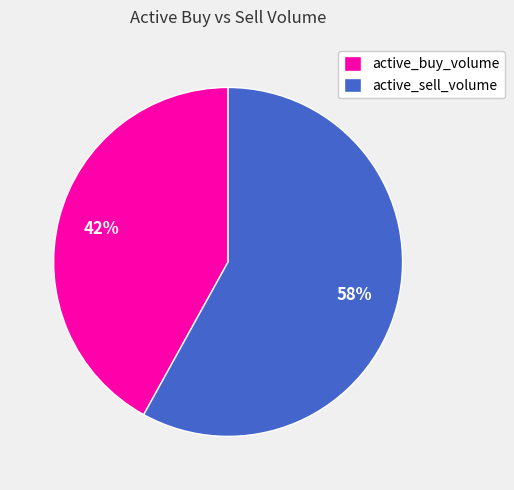

Combined, do active_sell_volume and active_buy_volume account for over 50%?

Yes